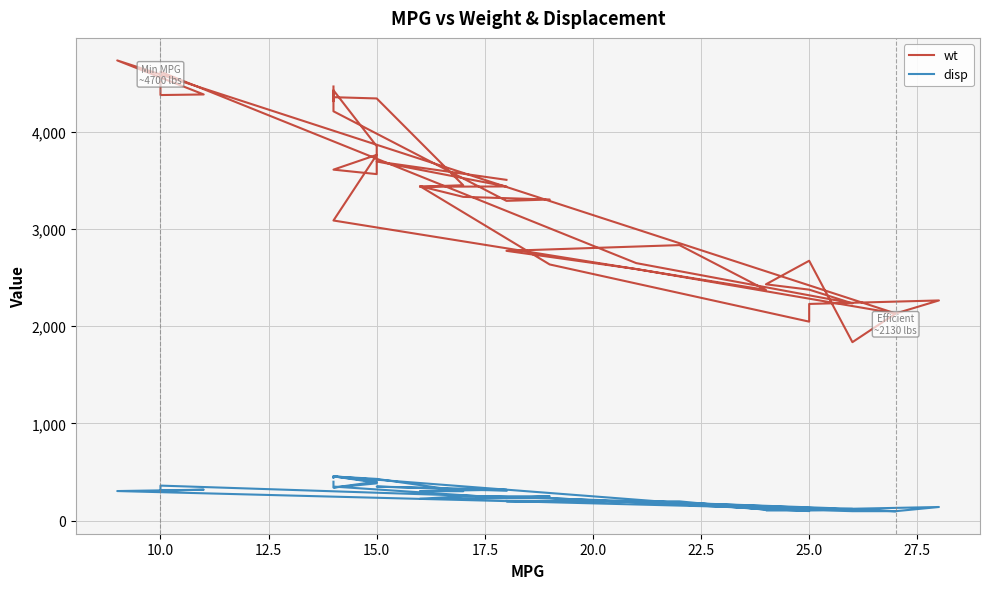

True or false: disp and wt cross at least once.

False